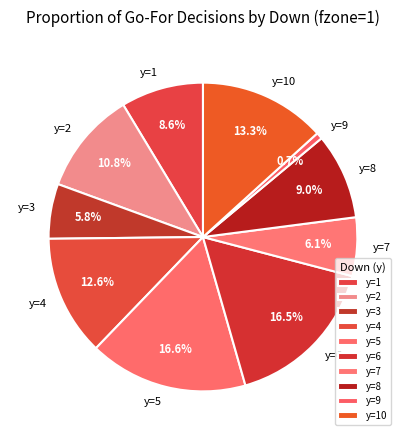

Count the number of slices in the pie.

10